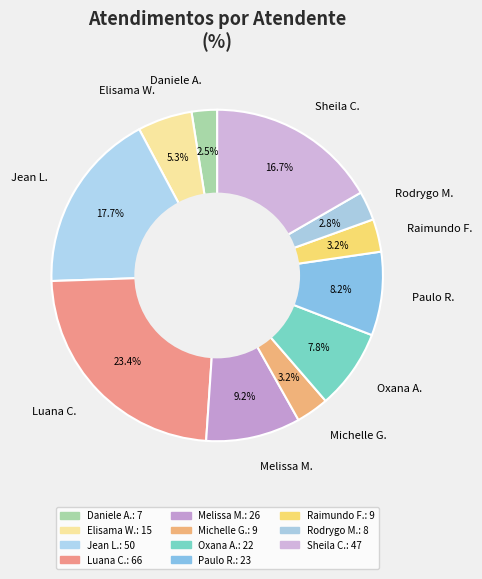

Which has a higher value, Paulo R. or Sheila C.?

Sheila C.